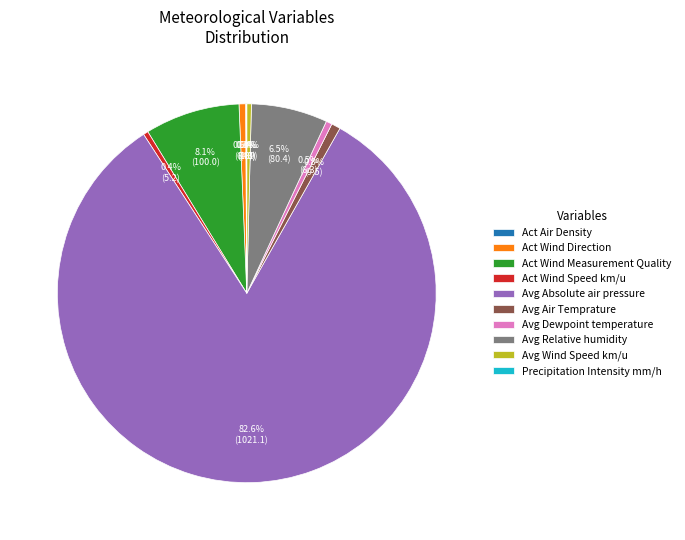

What percentage is NOT represented by Act Wind Speed km/u?

99.6%